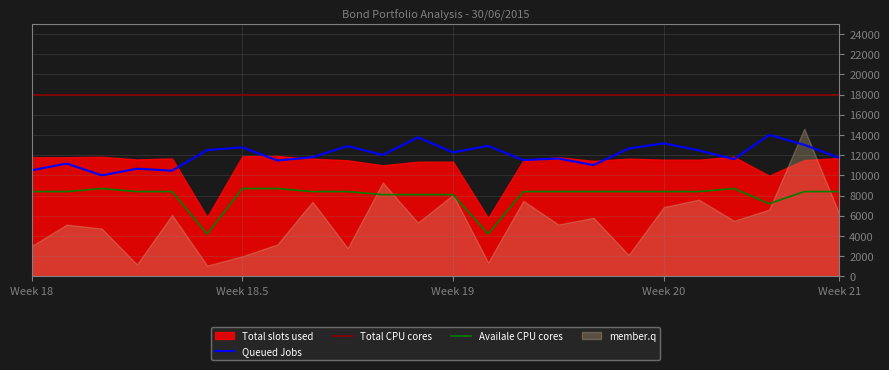

The value of Availale CPU cores at Week 18 is 8400.0. True or false?

True